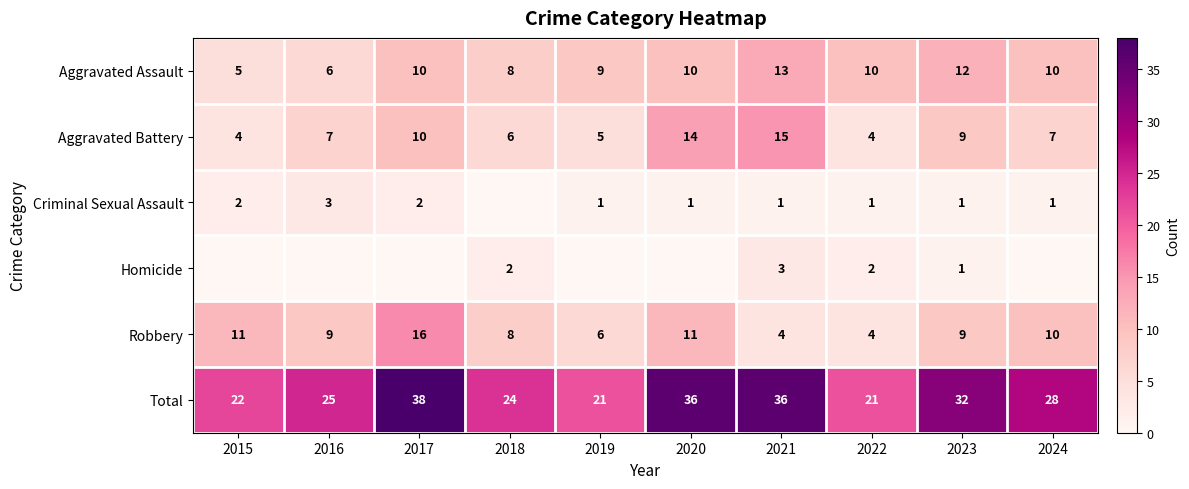

The value of Aggravated Battery at 2024 is 7. True or false?

True